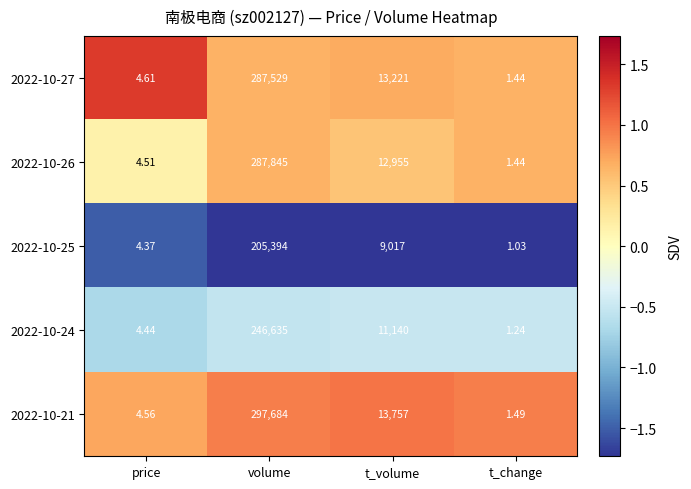

What is the greatest value displayed?

297684.0